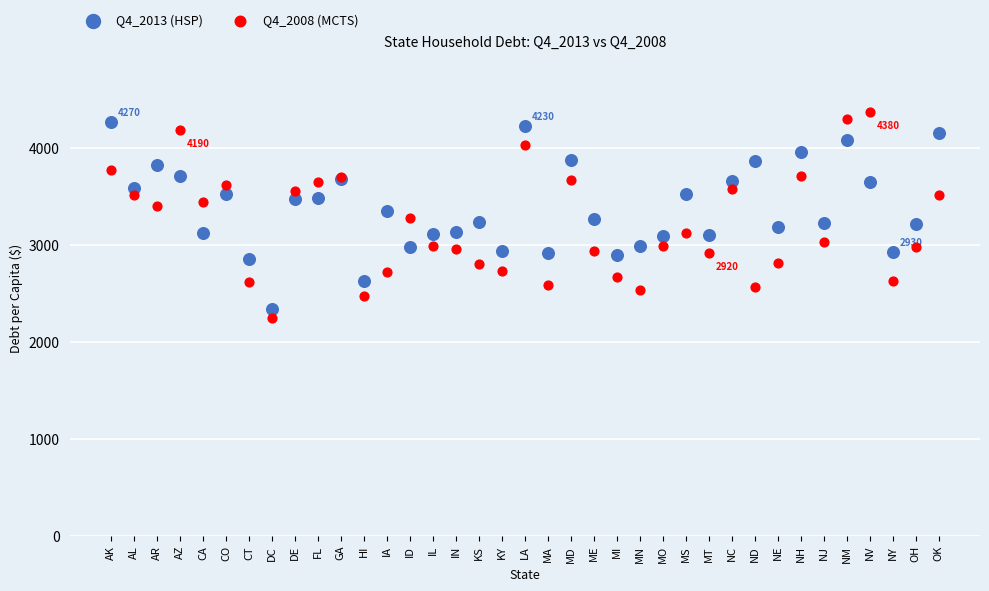

Which series contains the lowest Y value?

Q4_2008 (MCTS)